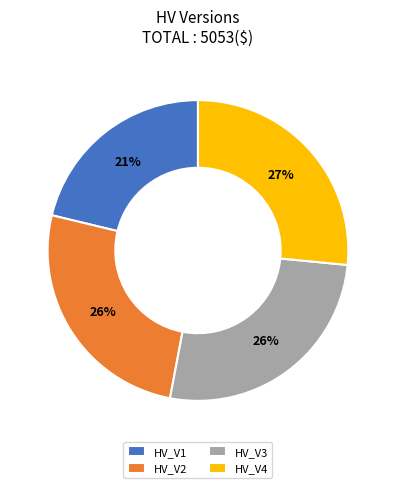

Is HV_V1 the majority of the pie?

No